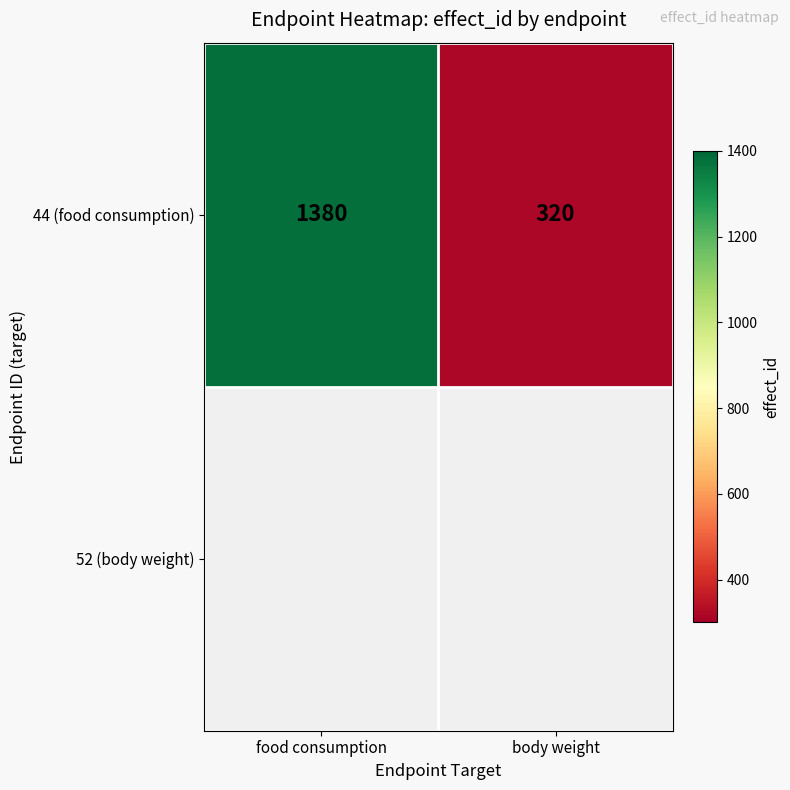

What is the change in value from food consumption to body weight?

-1060